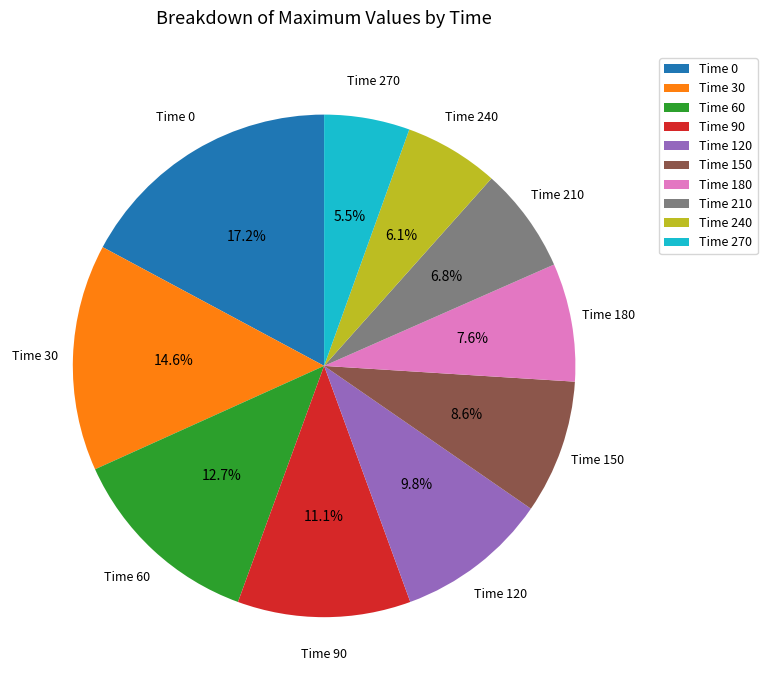

How many segments does this pie chart have?

10